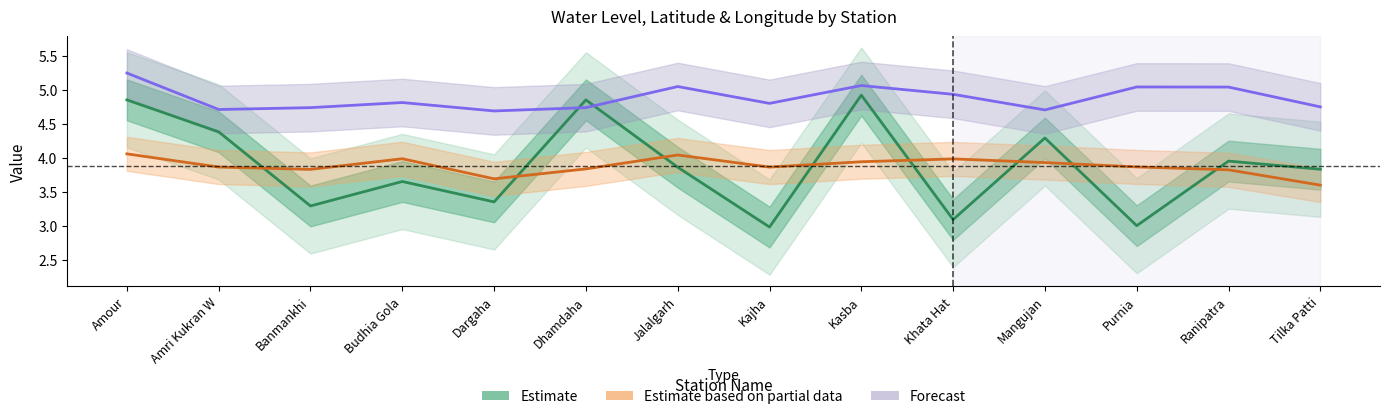

What is the difference between the highest and lowest values at Amri Kukran W?

0.8